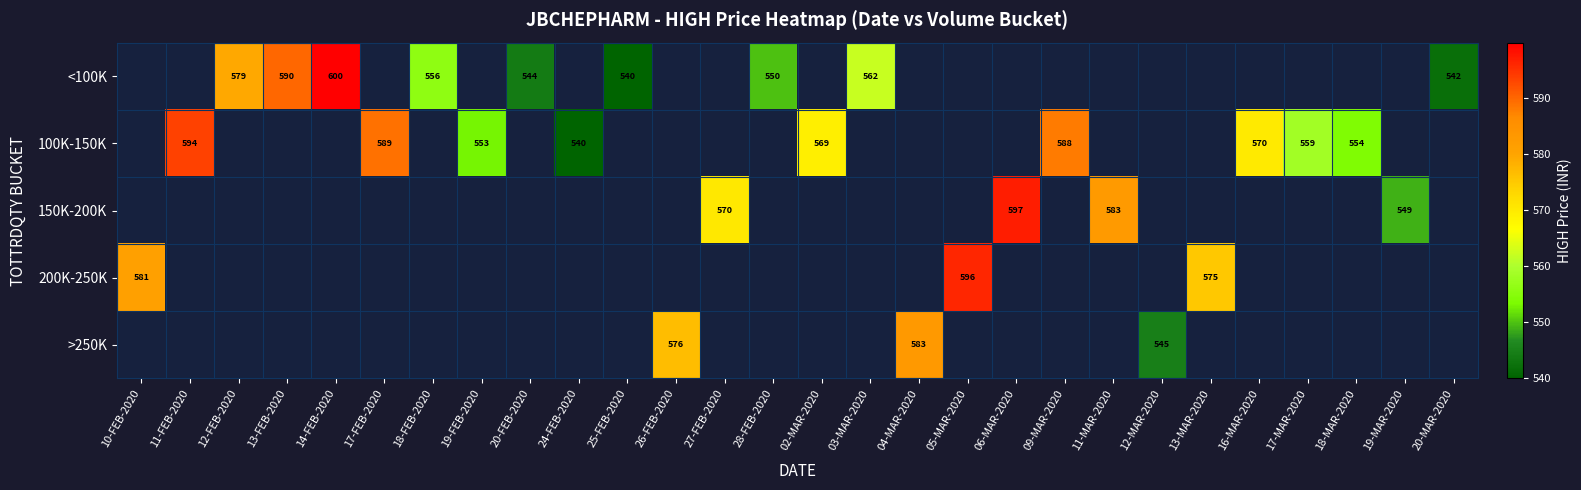

How many distinct data groups are displayed?

5